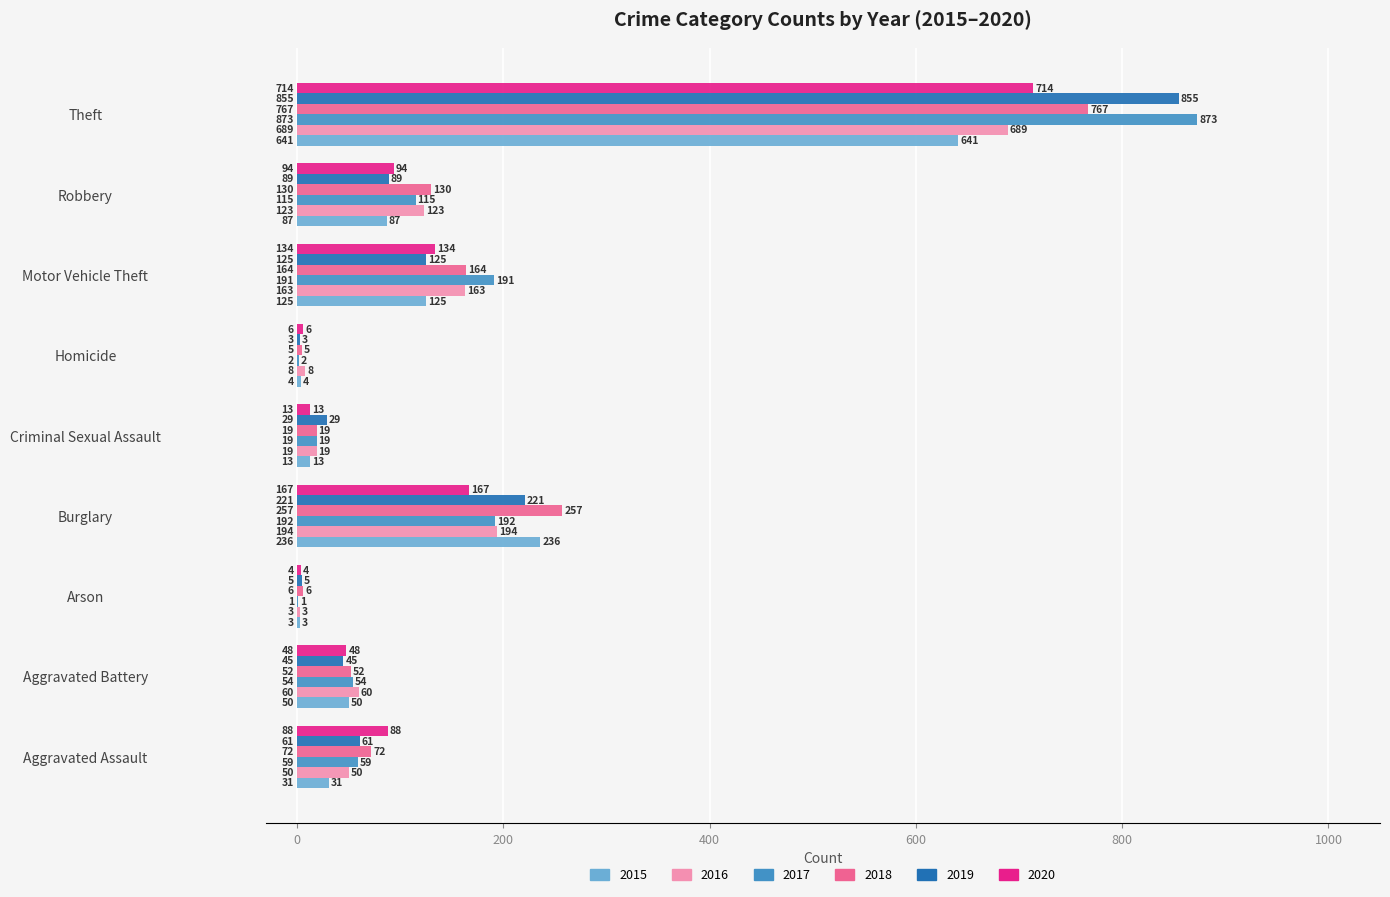

At which label does 2019 reach its peak?

Theft